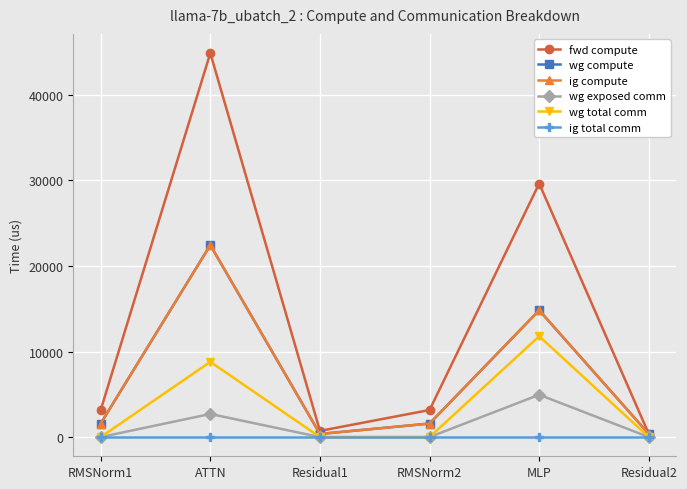

True or false: wg total comm has a value of 0.0 at Residual1.

True